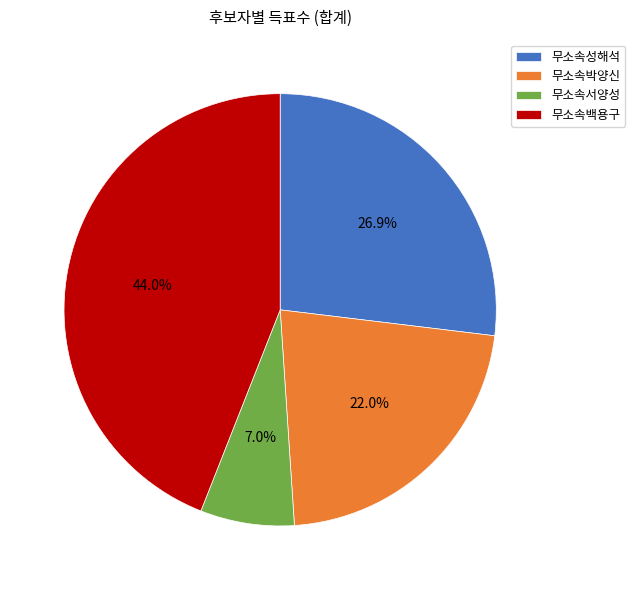

Count the number of slices in the pie.

4